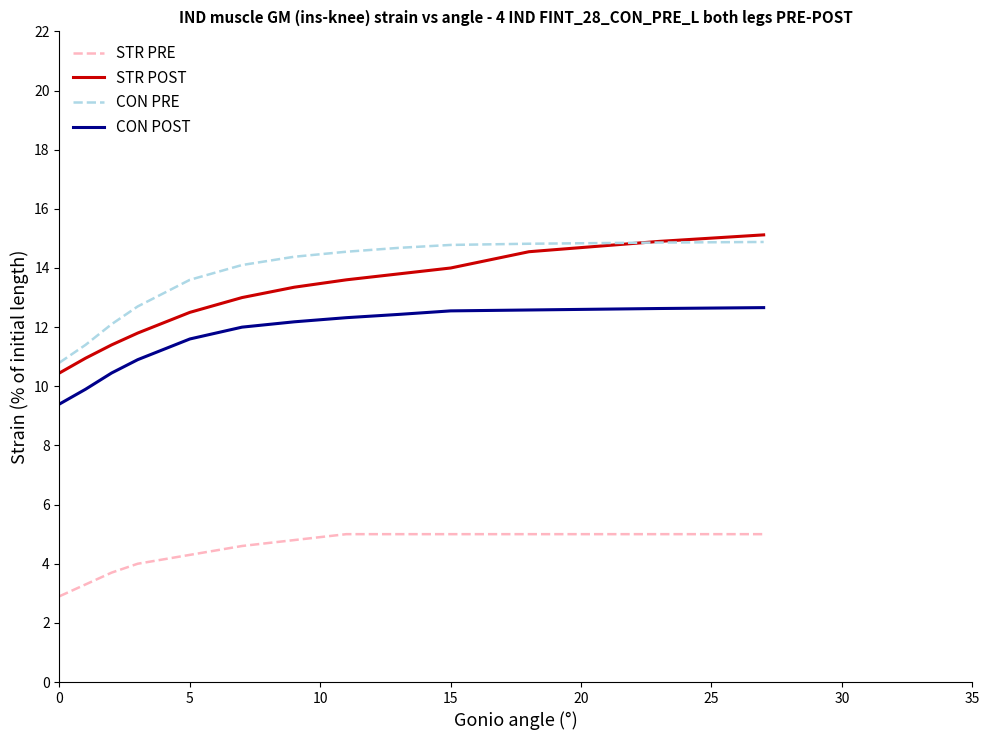

True or false: STR POST and CON POST intersect in this chart.

False